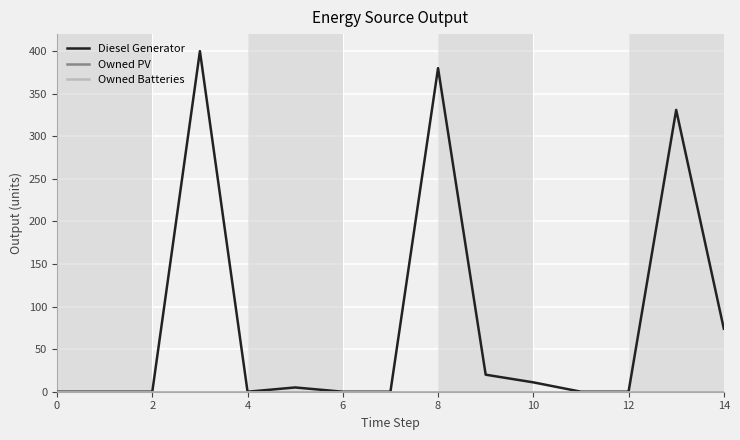

What is the label of the 4th point from the left?

6